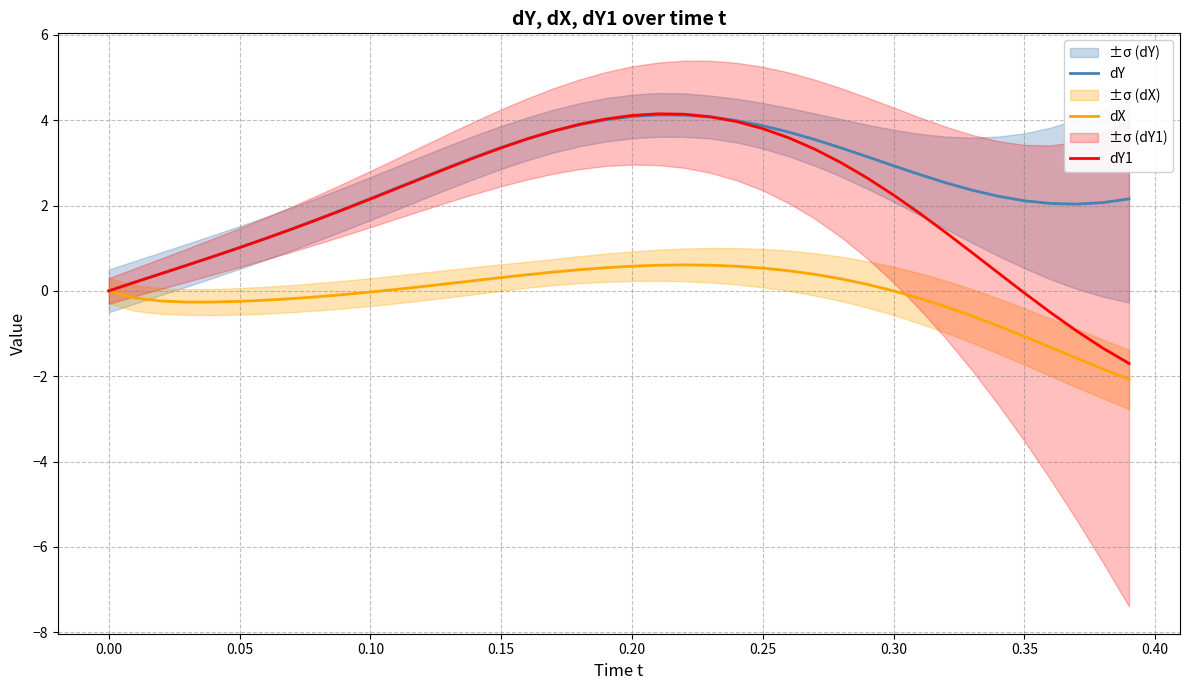

How many data points in dY1 are above 2?

21